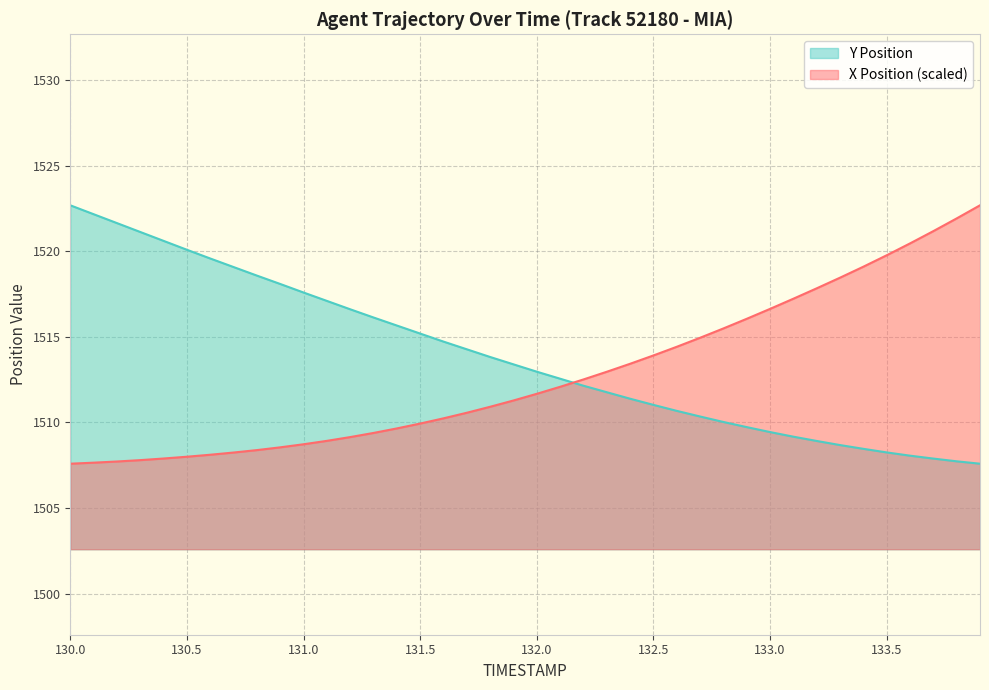

How many intersections are there between Y Position and X Position?

1